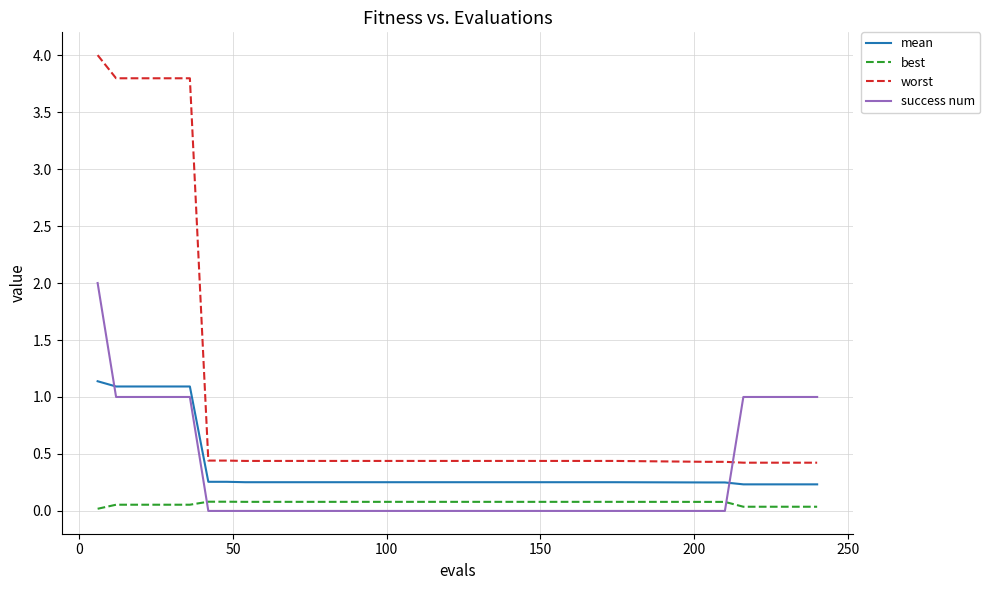

How many times do best and success num cross each other?

2